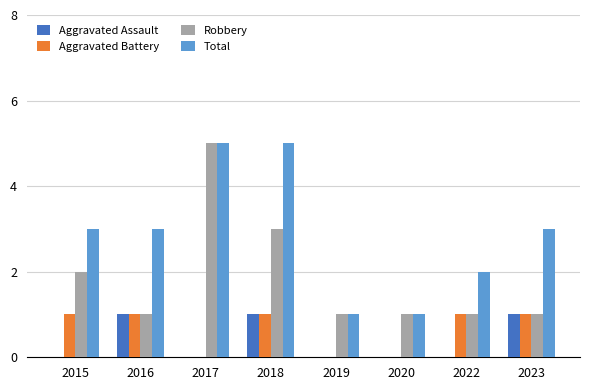

Which series changed the most between 2016 and 2019?

Total